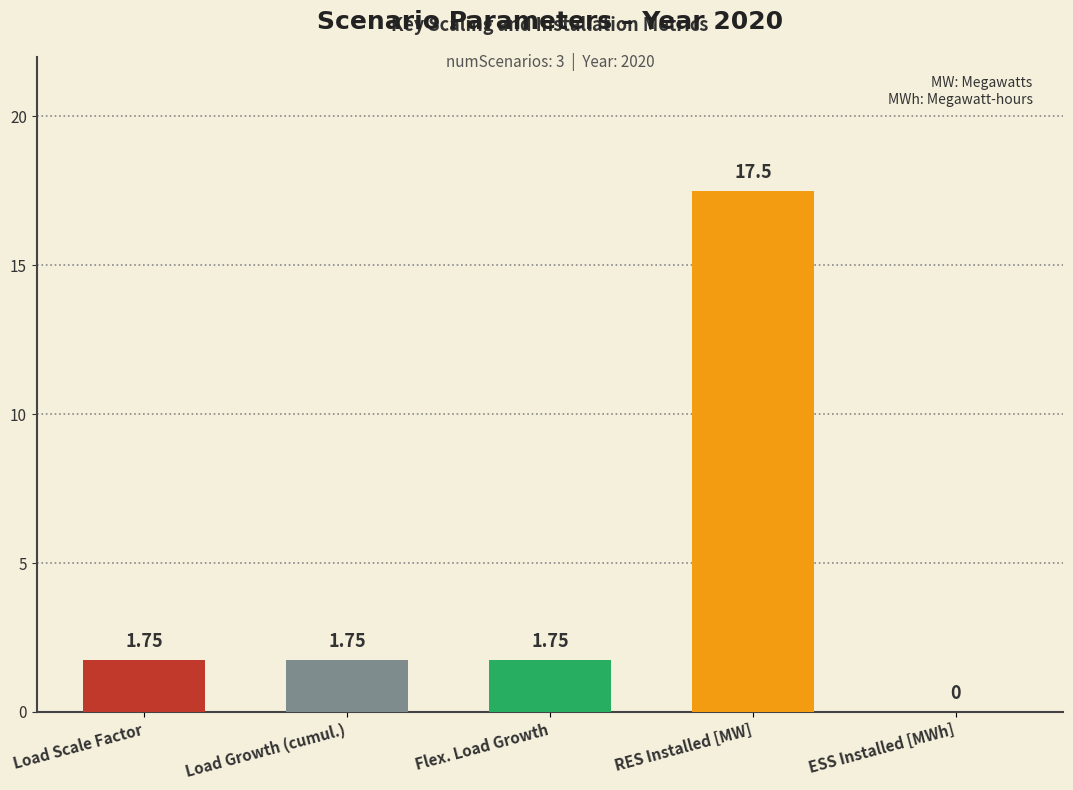

Which label corresponds to the largest value in the chart?

RES Installed [MW]